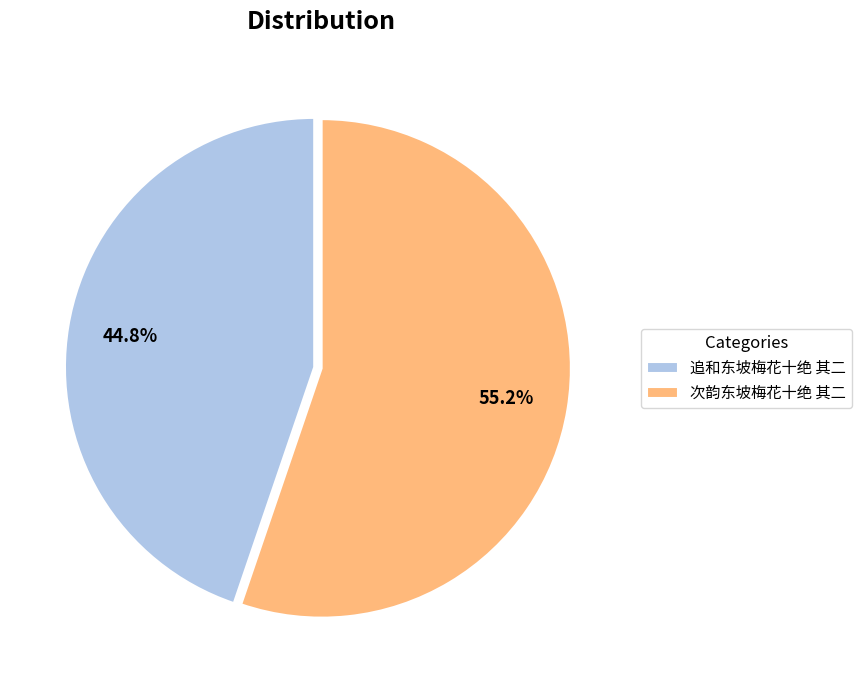

Combined, do 次韵东坡梅花十绝 其二 and 追和东坡梅花十绝 其二 account for over 50%?

Yes